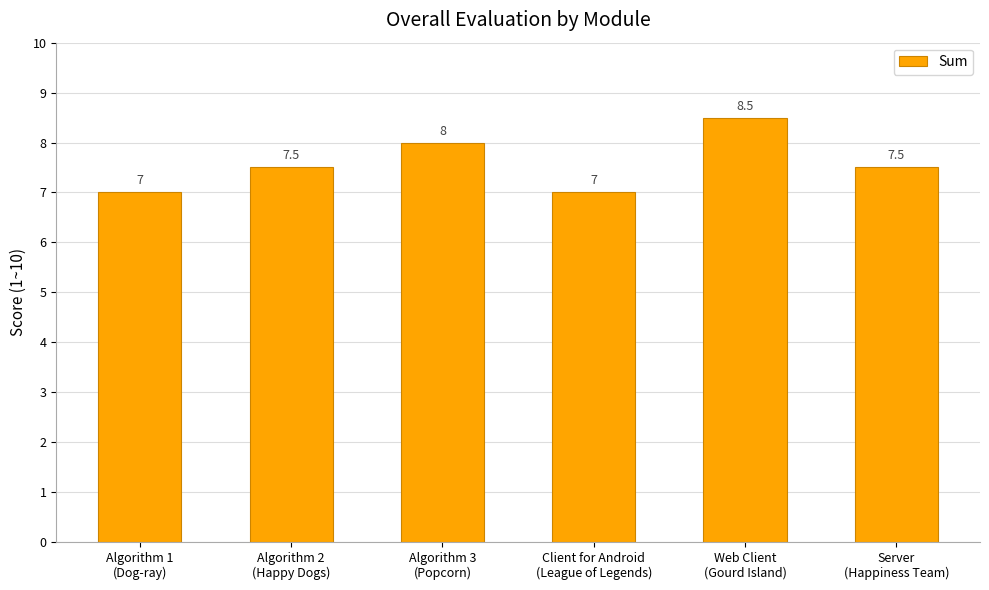

What is the value of the 2nd bar from the left?

7.5